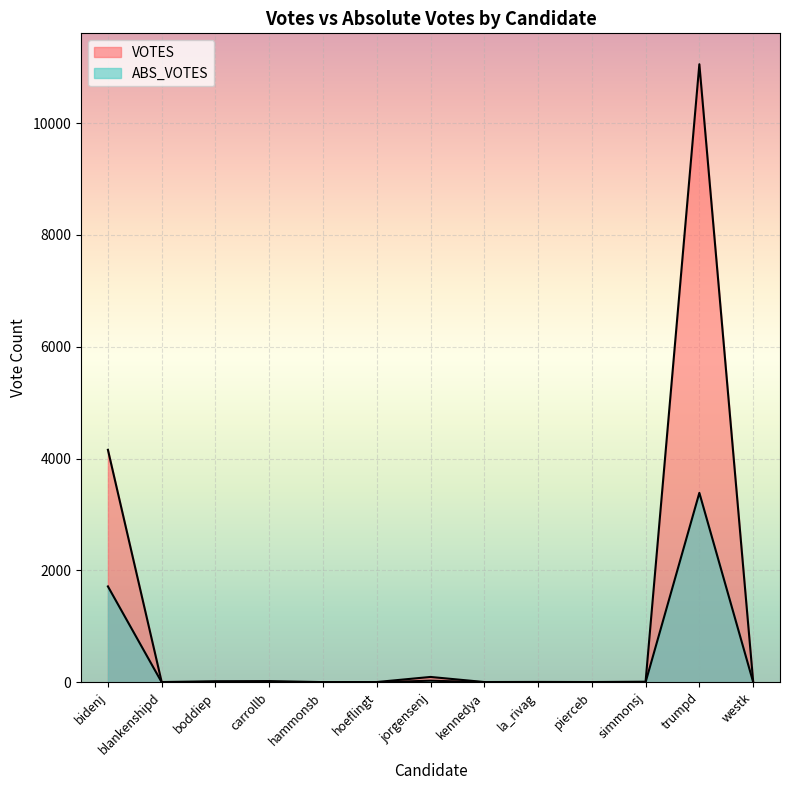

True or false: VOTES has more than 1 points higher than both neighbors.

True